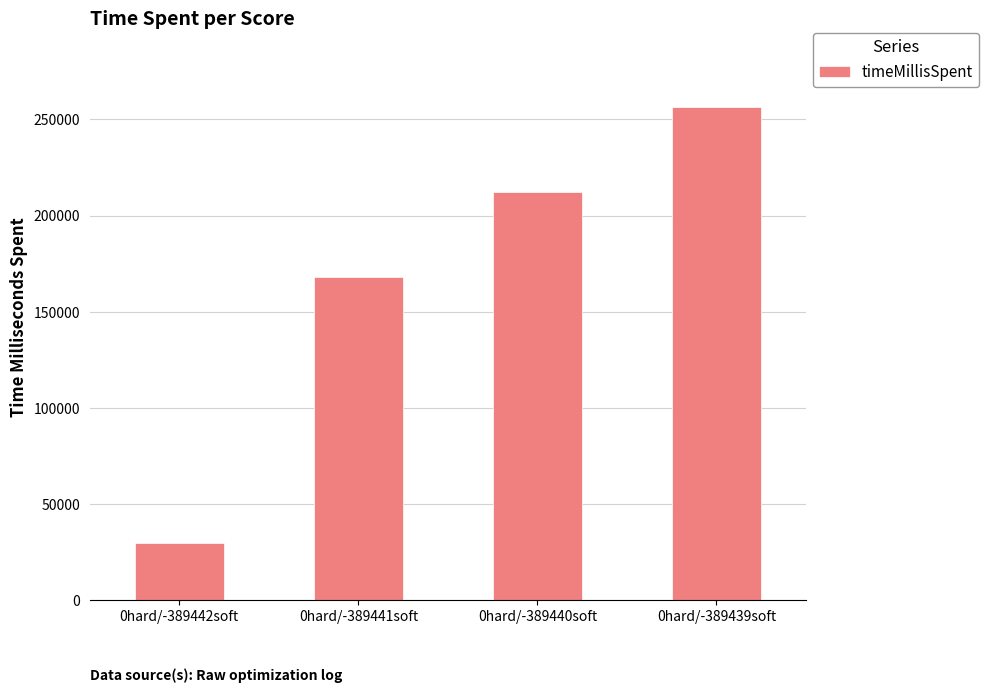

What position from the right is 0hard/-389439soft?

1